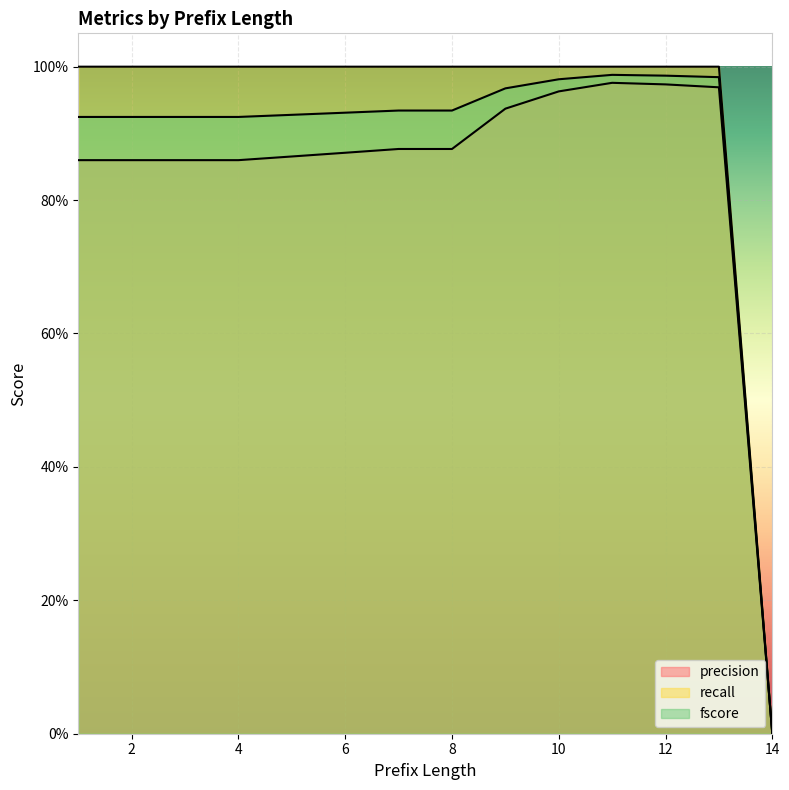

Reading left to right, transcribe all the data shown in this chart.

precision: 0.9	0.9	0.9	0.9	0.9	0.9	0.9	0.9	0.9	1.0	1.0	1.0	1.0	0.0
recall: 1.0	1.0	1.0	1.0	1.0	1.0	1.0	1.0	1.0	1.0	1.0	1.0	1.0	0.0
fscore: 0.9	0.9	0.9	0.9	0.9	0.9	0.9	0.9	1.0	1.0	1.0	1.0	1.0	0.0